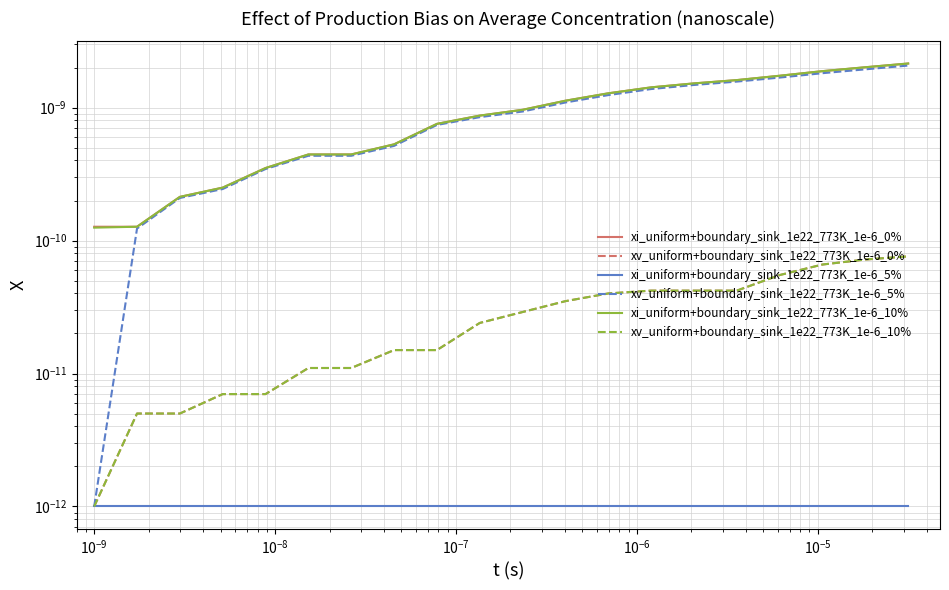

The value of xv_uniform+boundary_sink_1e22_773K_1e-6_0% at 19 is 0.0. True or false?

False